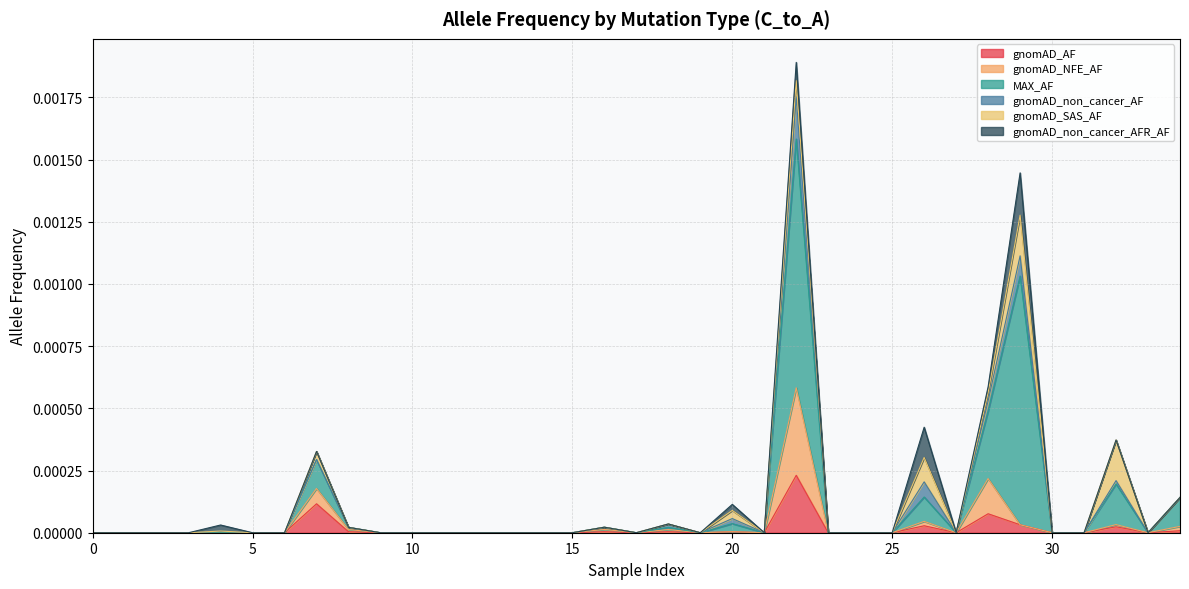

The value of gnomAD_AF at 20 is 0.0. True or false?

True